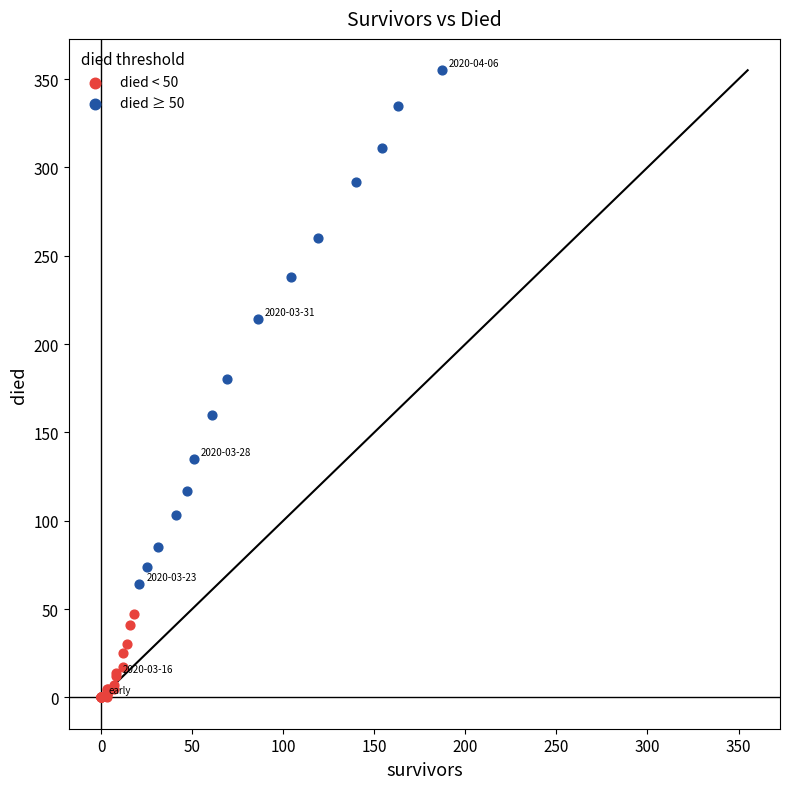

Which series reaches the minimum Y coordinate?

died < 50